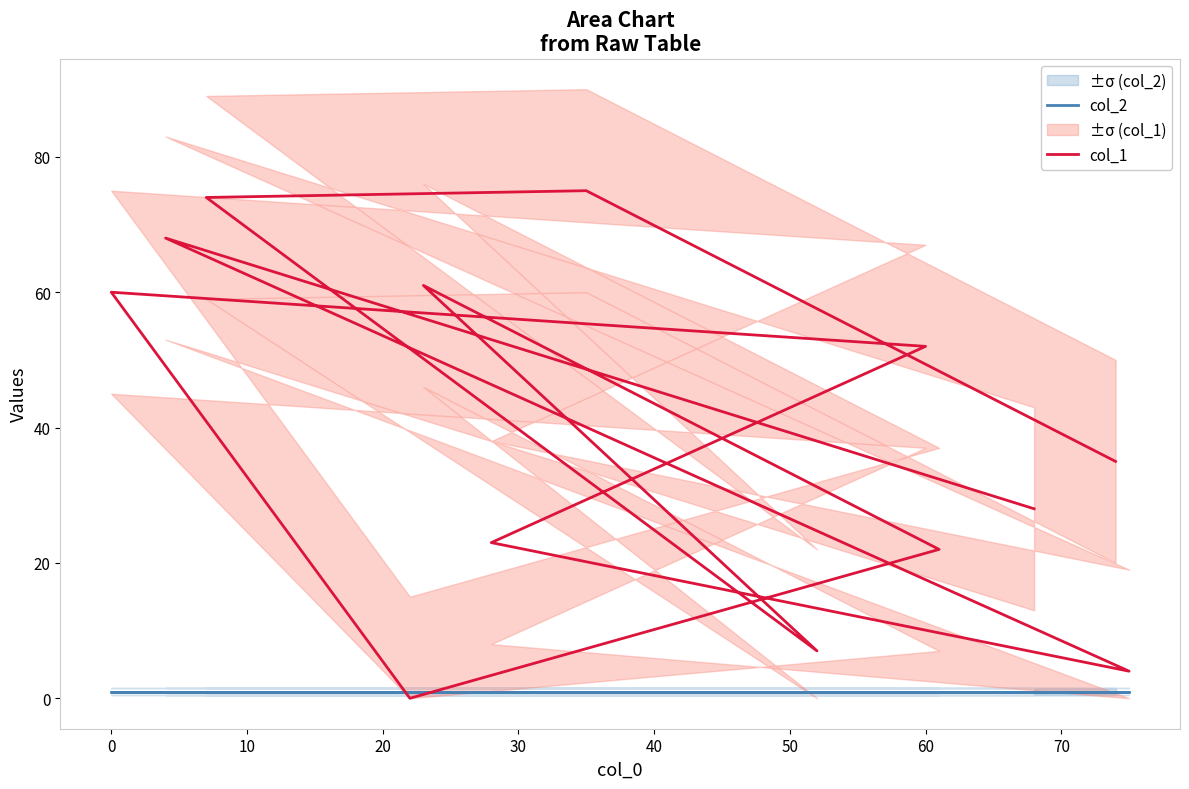

What is the lowest value of the col_2 series?

1